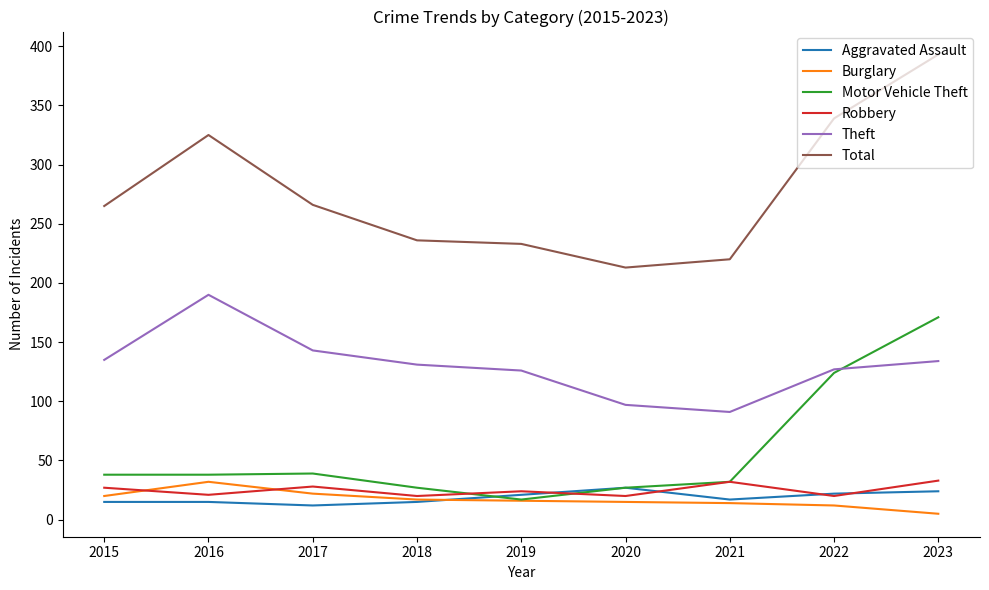

Is it true that Motor Vehicle Theft equals 38 at 2015?

True